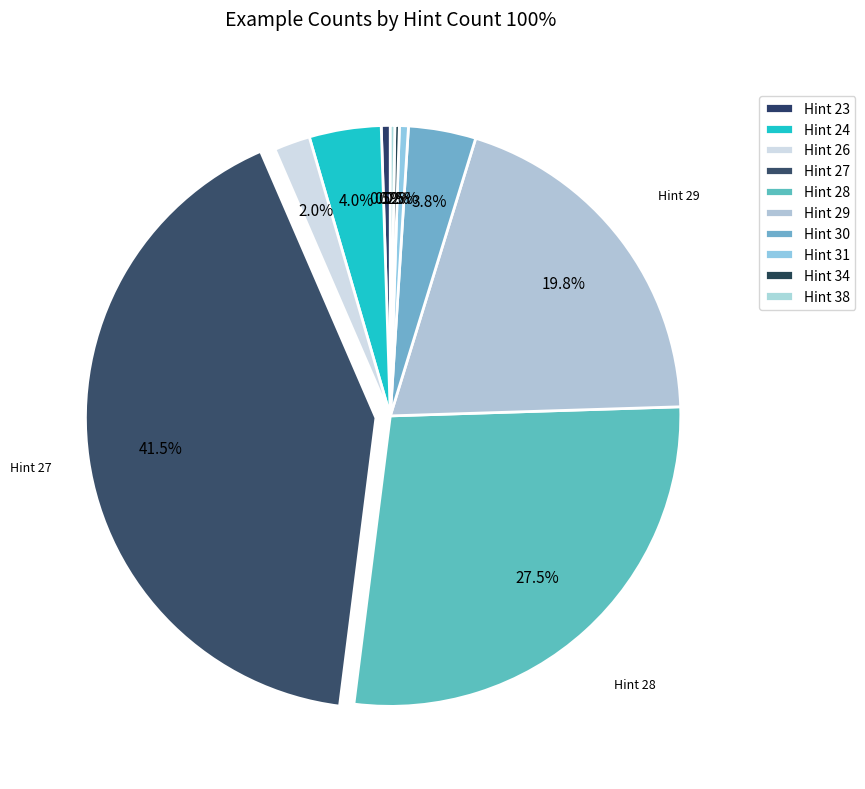

To the nearest percent, what is the combined percentage of Hint 27 and Hint 23?

42%